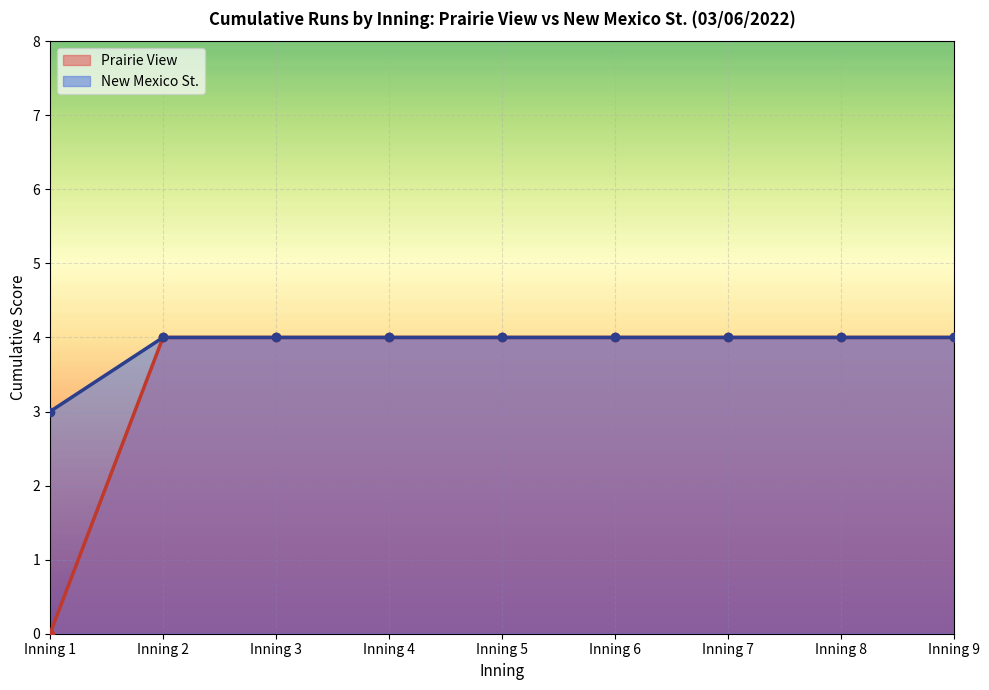

True or false: New Mexico St. and Prairie View cross at least once.

False